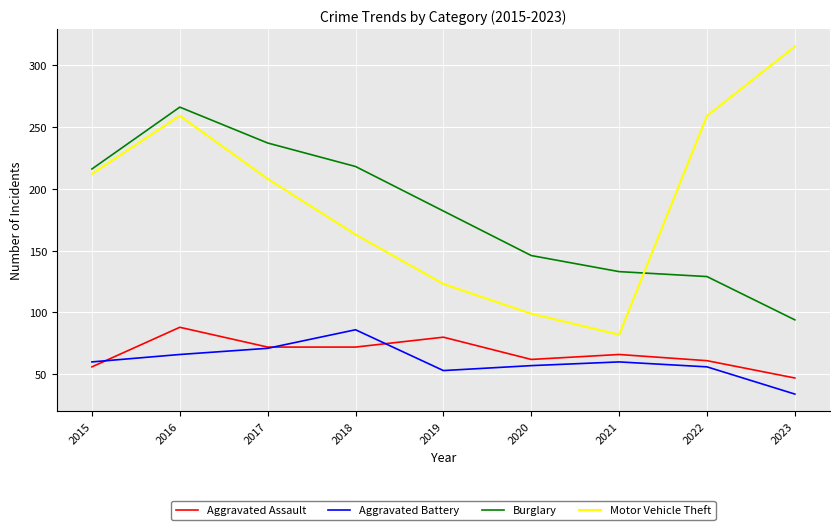

The value of Aggravated Battery at 2022 is 74. True or false?

False